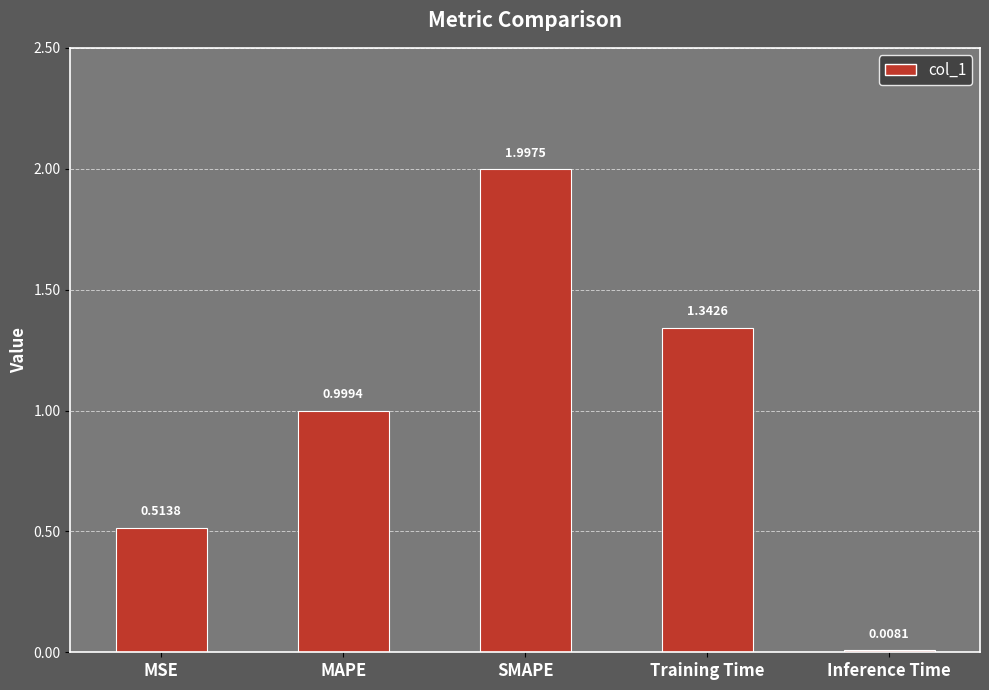

Which has a higher value, Inference Time or MSE?

MSE